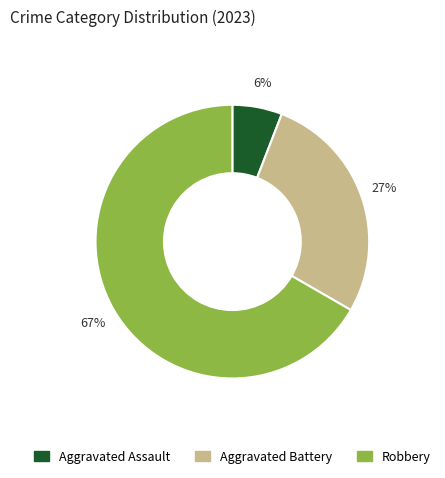

To the nearest percent, what is the average slice percentage?

33%